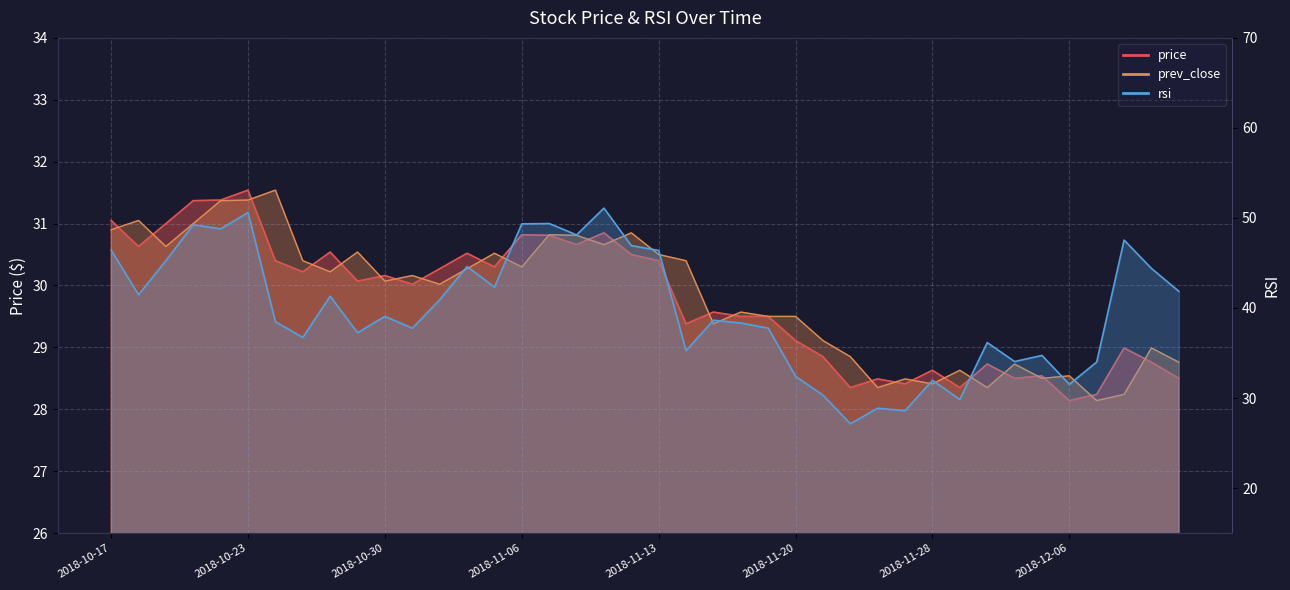

What are all the series names shown in the legend?

price, prev_close, rsi